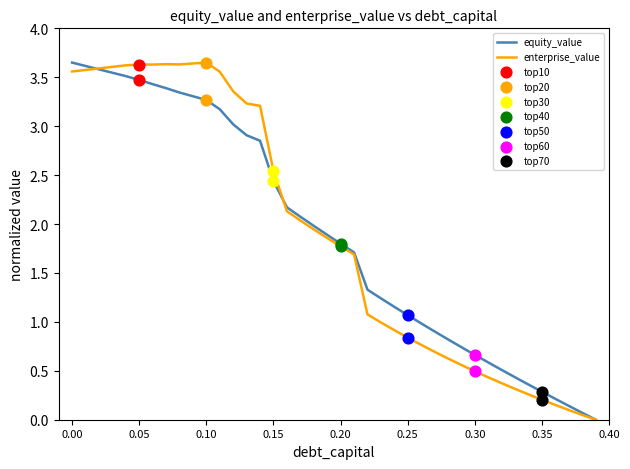

Does the chart have visible grid lines?

No